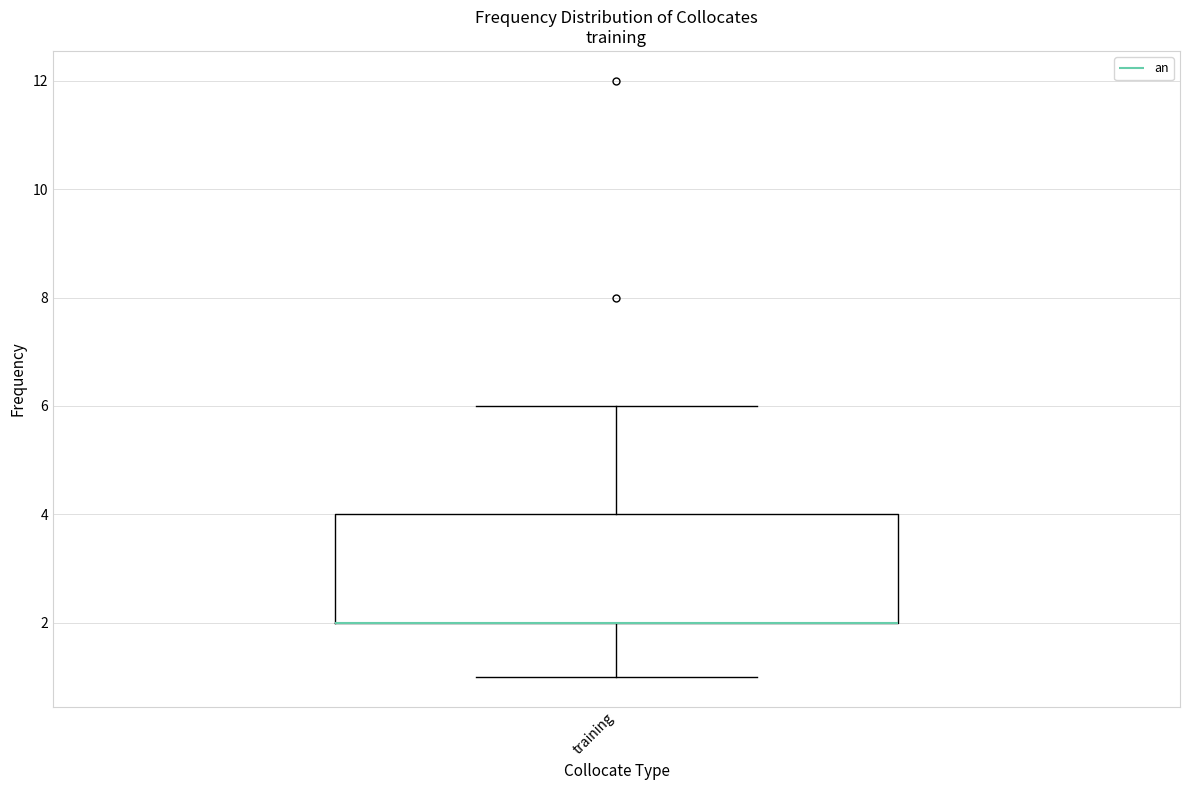

Where does the lower whisker of the box for training end on the y-axis? The values are not printed on the chart, so give them approximately, as read against the axis.

1